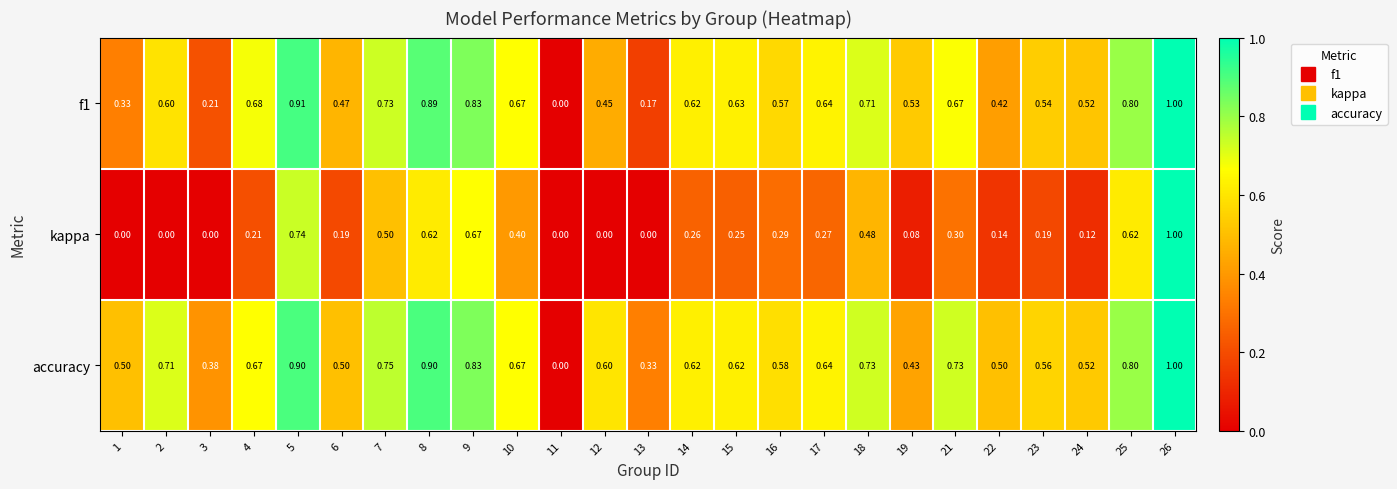

Is the value of accuracy at 22 greater than the value of kappa at 1?

Yes